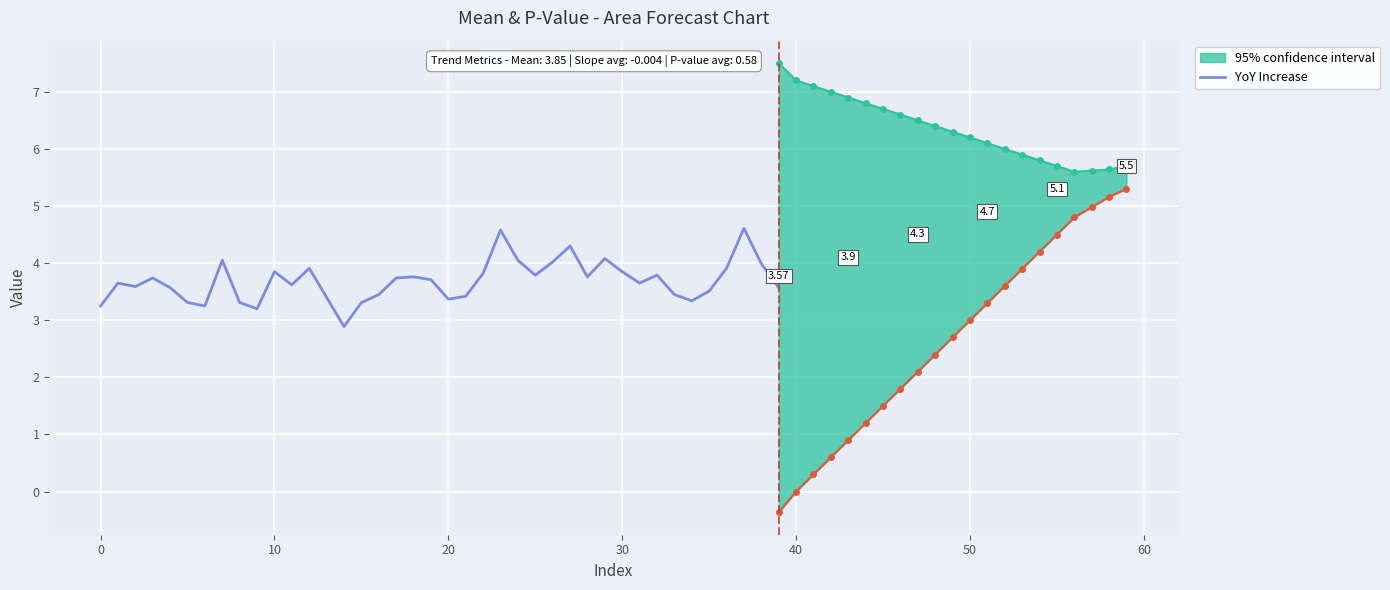

How many points are higher than both their immediate neighbors (excluding endpoints)?

11